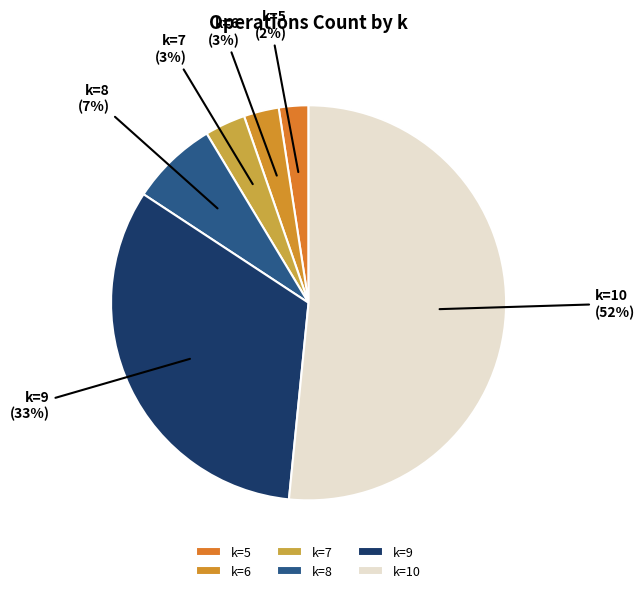

Is it true that k=8 is 2% of the pie?

False